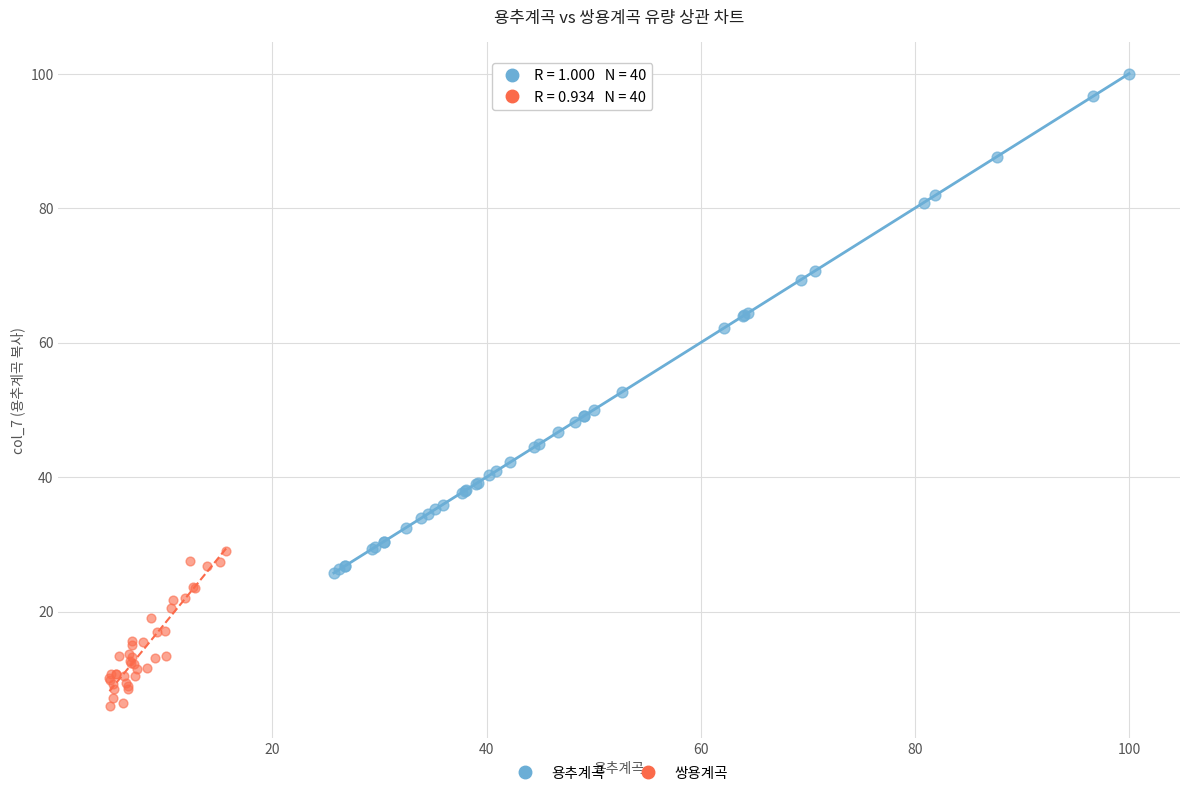

Which series reaches the maximum Y coordinate?

용추계곡